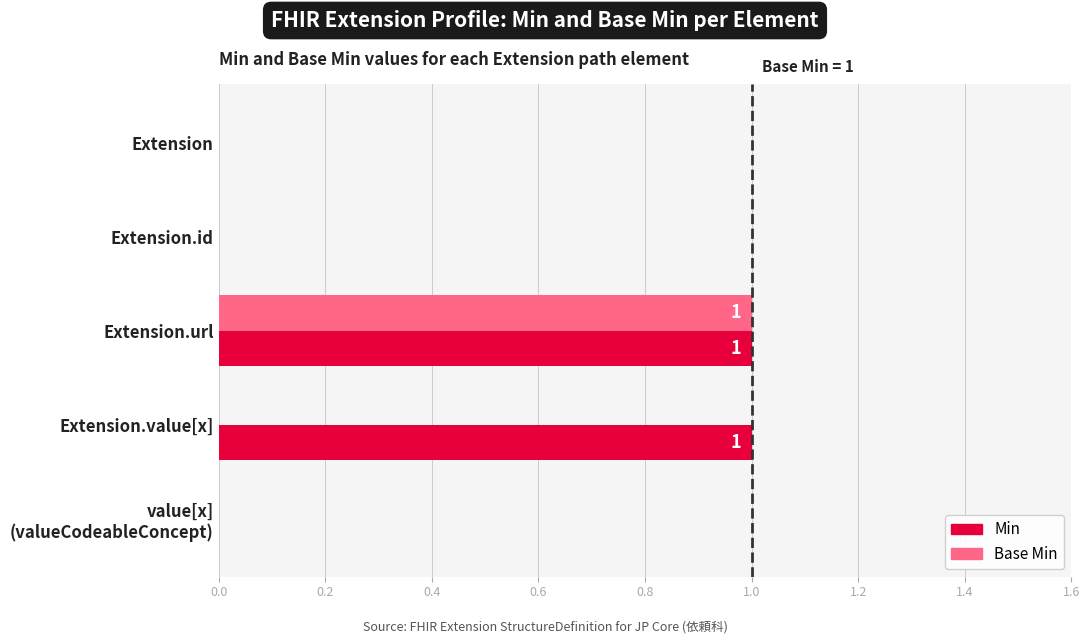

Is the value of Base Min at Extension.url greater than the value of Min at Extension.id?

Yes